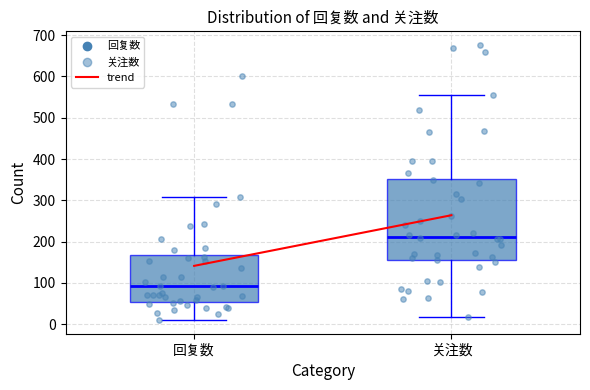

Reading left to right, read every box against the y-axis: the position of its median line, the range the box covers, and the ends of its whiskers. The values are not printed on the chart, so give them approximately, as read against the axis.

回复数: median 90, box 50 to 170, whiskers 10 to 310
关注数: median 210, box 150 to 350, whiskers 20 to 550